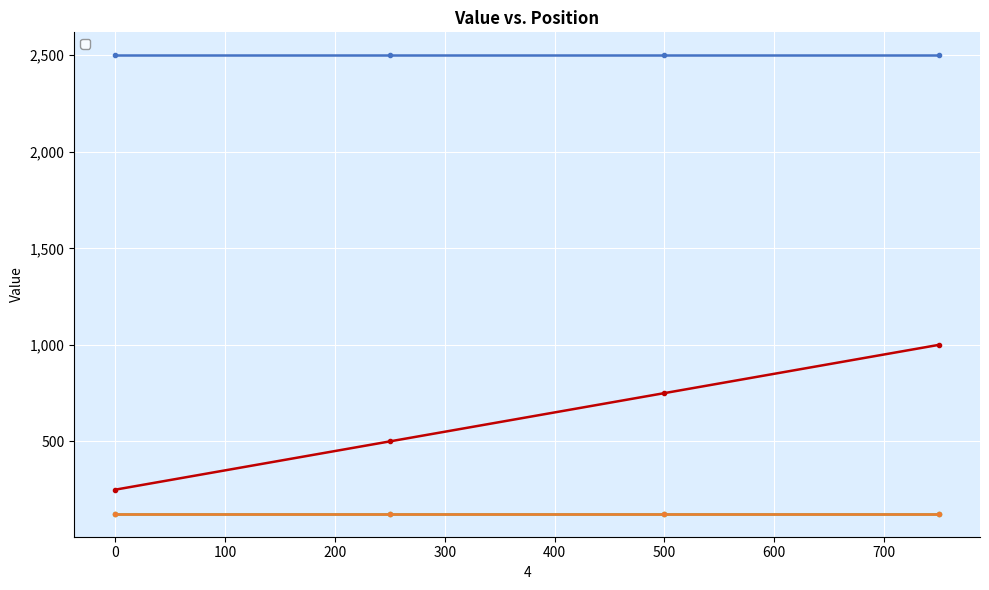

True or false: the data has more than 1 interior local peaks.

False